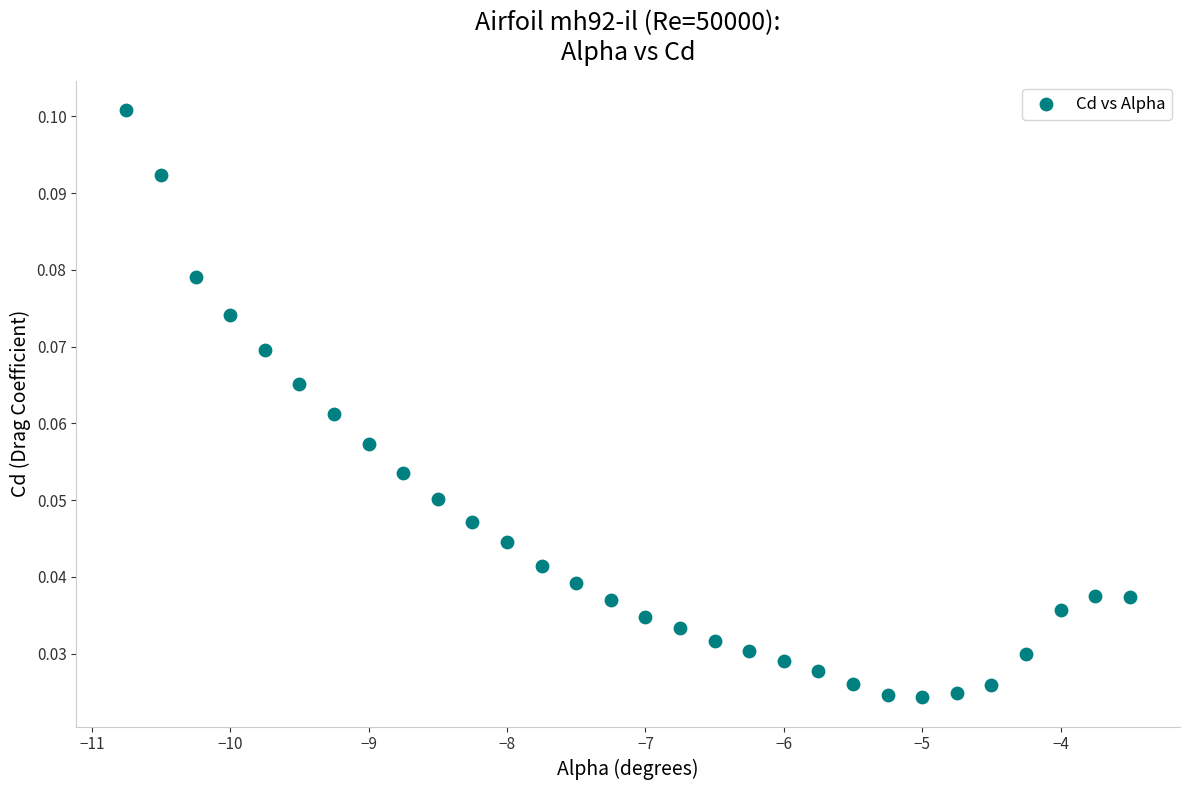

What is the range of X values (max minus min)?

7.2